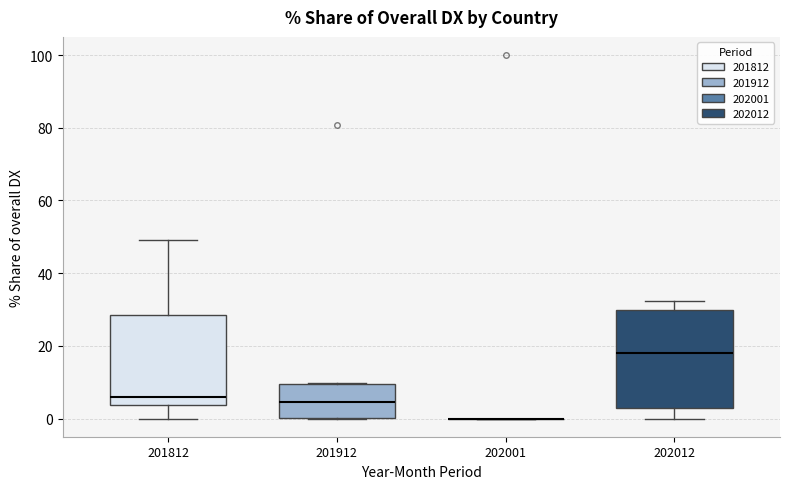

Which box is the tallest, from its lower edge to its upper edge?

202012